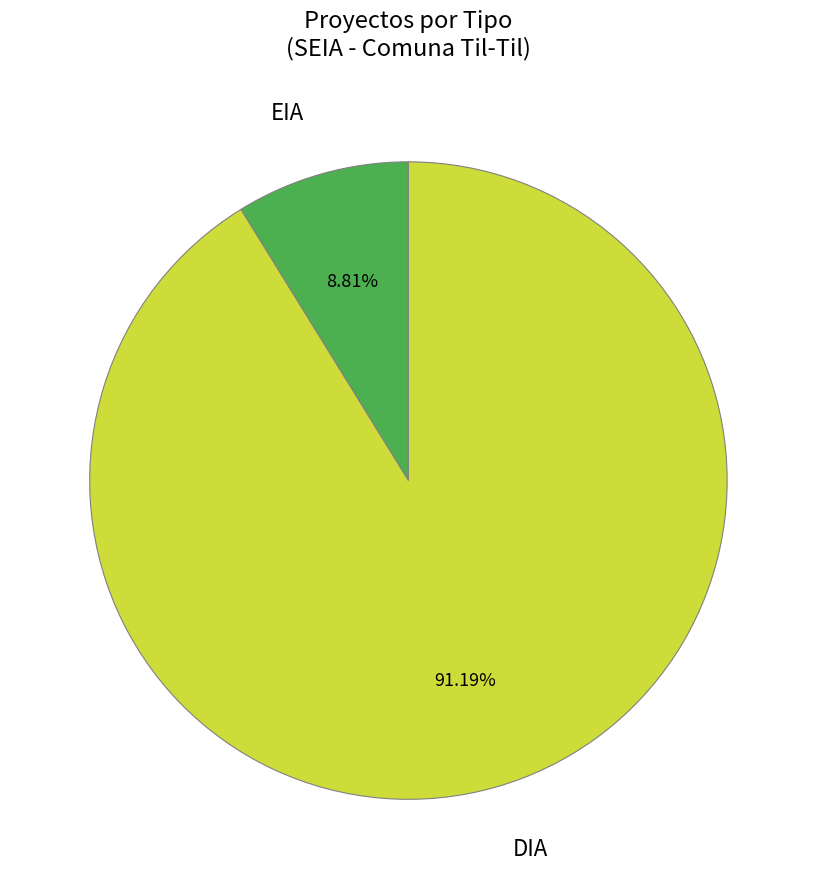

Which has a higher value, DIA or EIA?

DIA